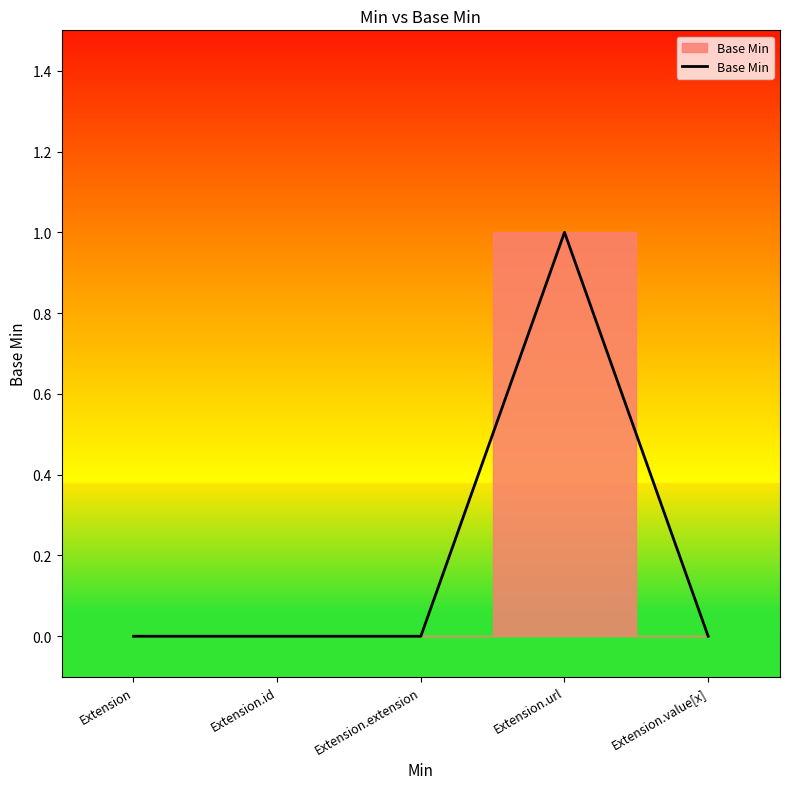

Reading right to left, what are all the values shown in this chart?

0	1	0	0	0